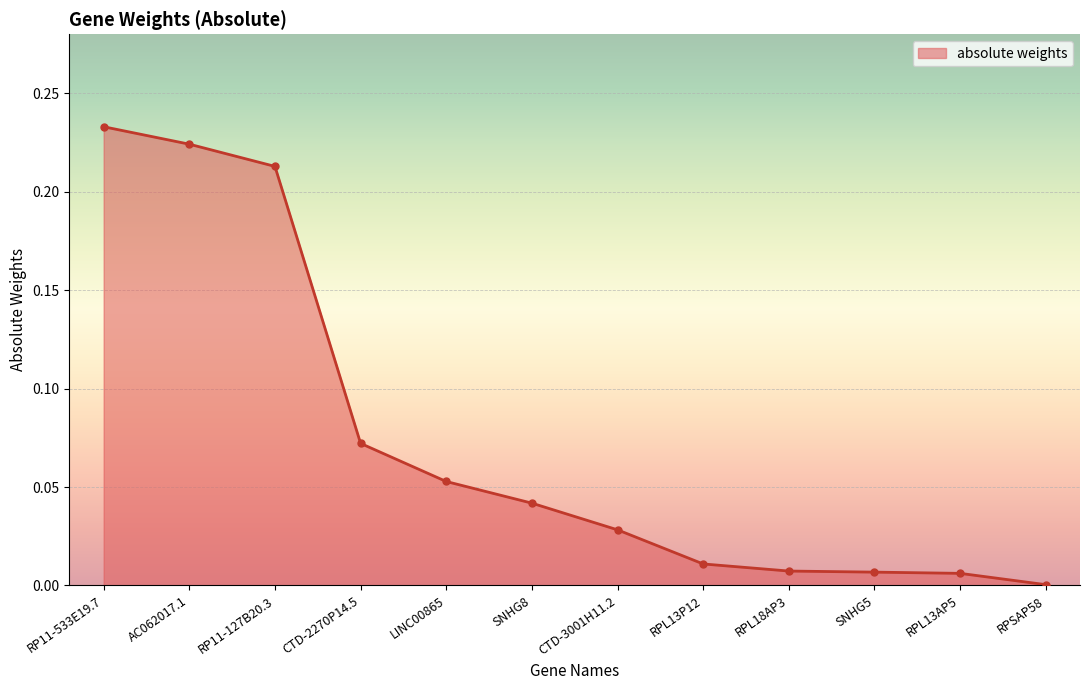

What is the sum of all values?

0.9